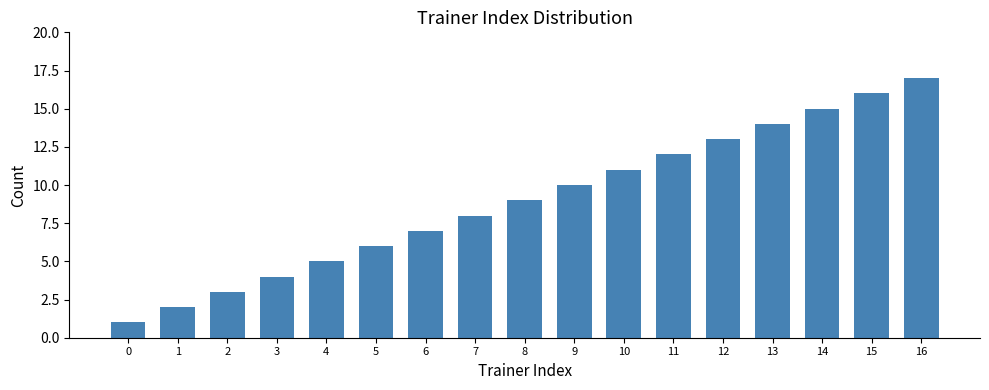

The value at 6 is 12. True or false?

False